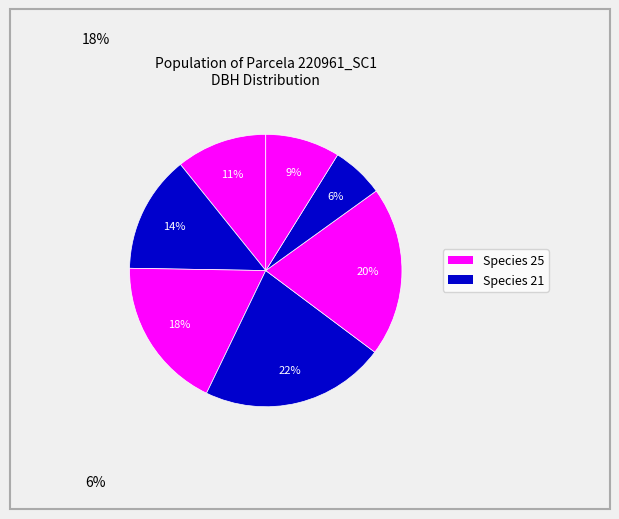

Does any single category account for the majority?

No